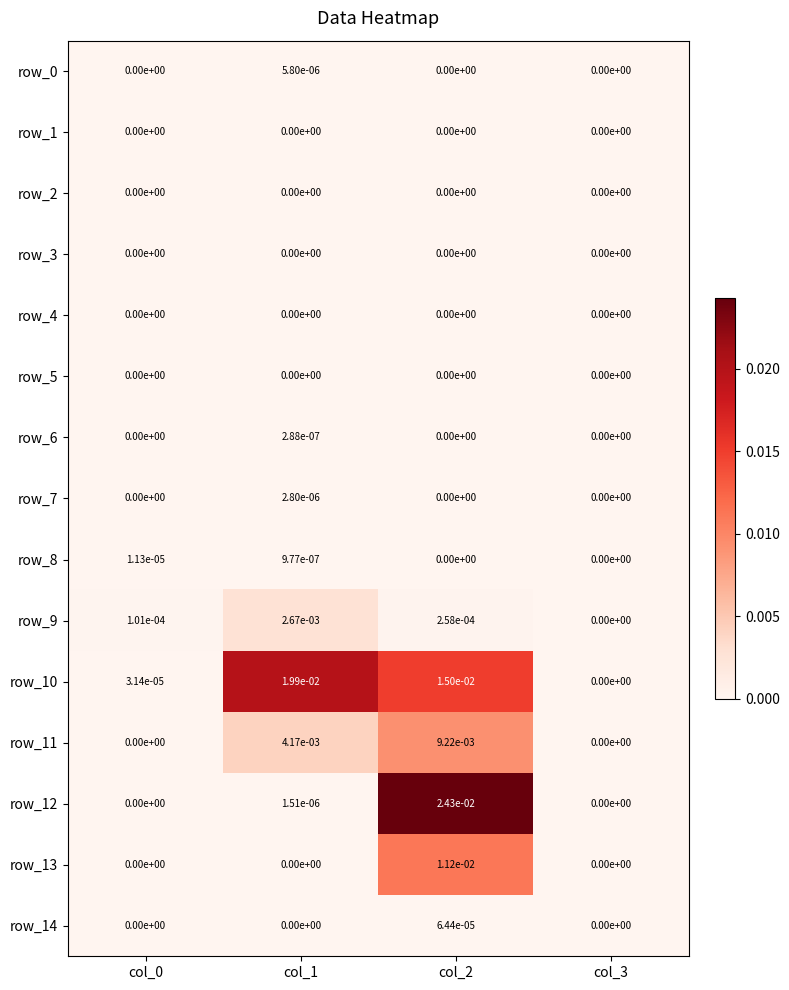

Which series has the largest total across all categories?

row_10